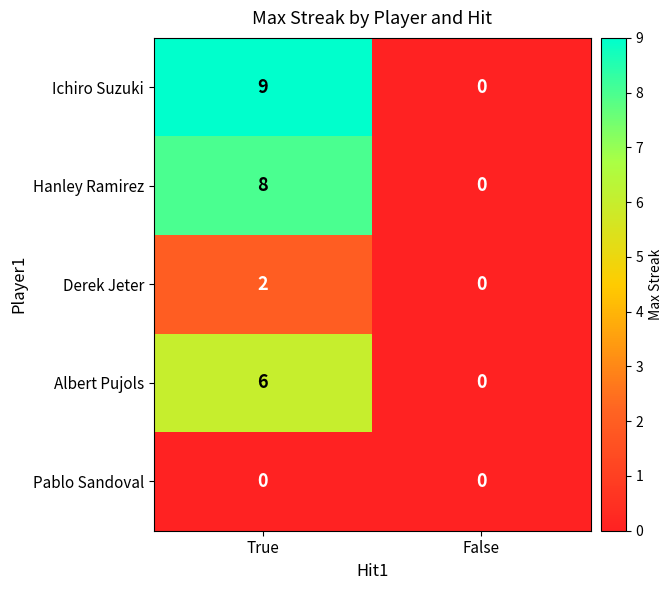

Which series has the largest range (max minus min)?

Ichiro Suzuki